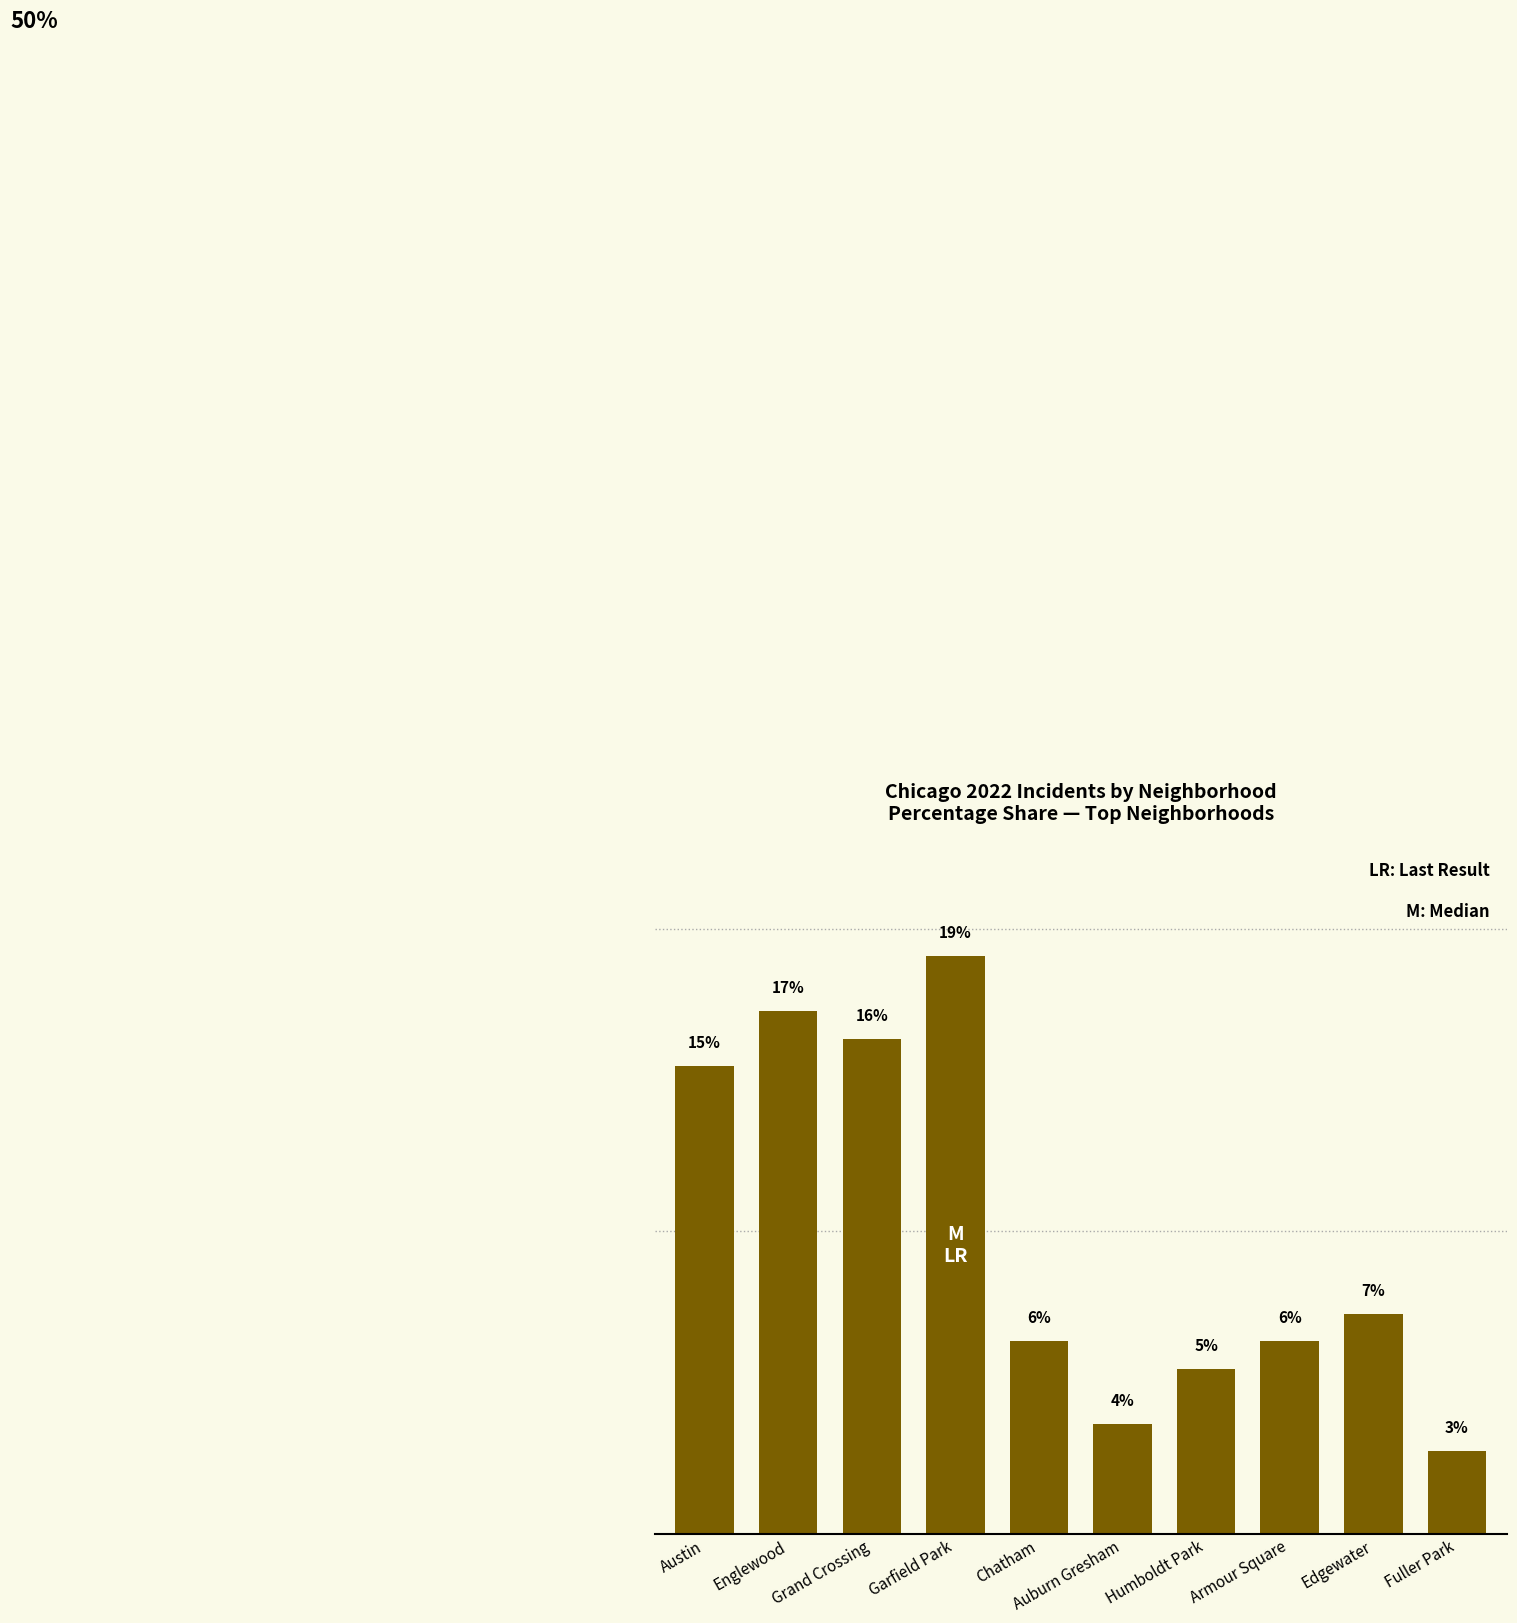

List the labels in order of value, largest first.

Garfield Park, Englewood, Grand Crossing, Austin, Edgewater, Chatham, Armour Square, Humboldt Park, Auburn Gresham, Fuller Park